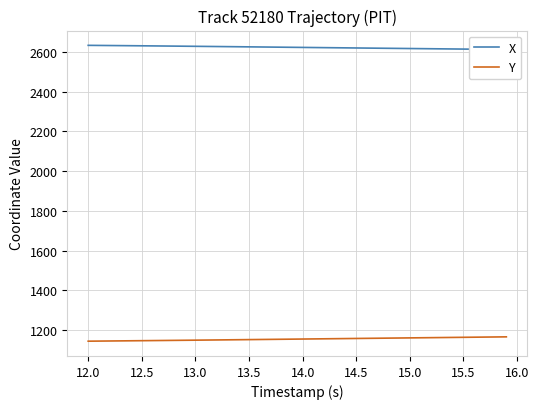

What is the maximum value for Y?

1165.2